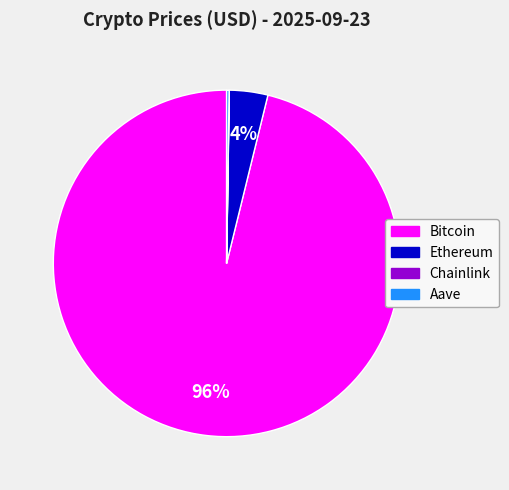

To the nearest percent, what percentage of the pie is Bitcoin?

96%